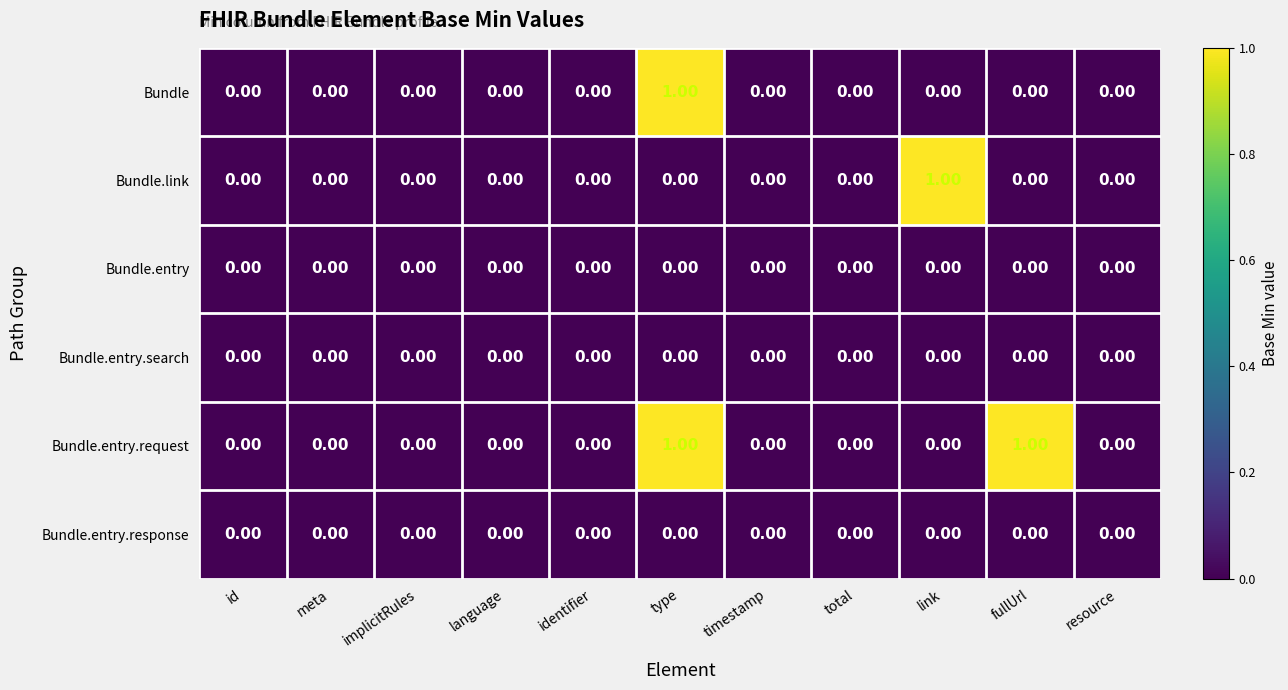

How many values in Bundle.entry.request are above zero?

2